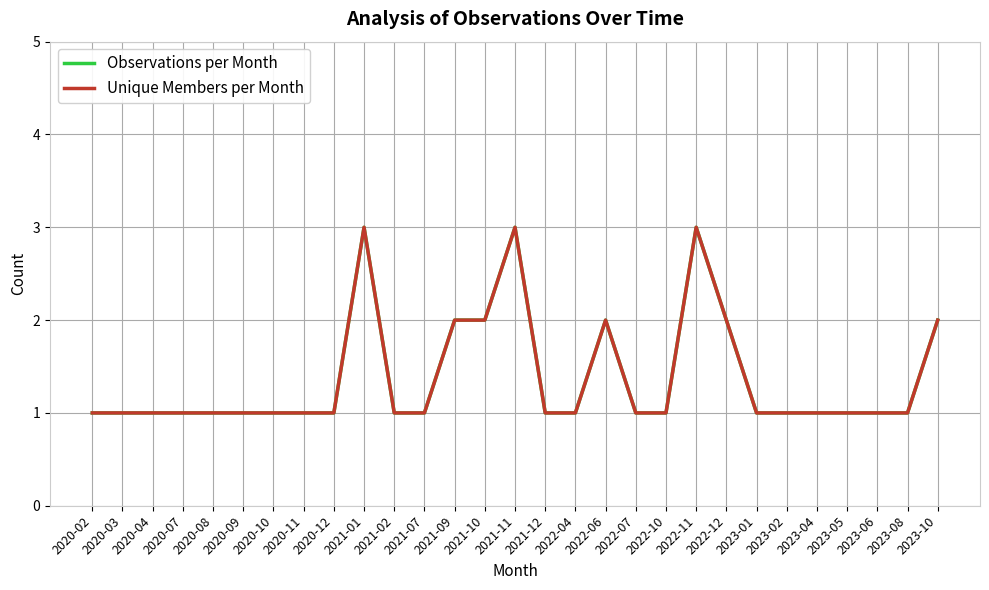

Does the chart display data point markers on the line(s)?

No